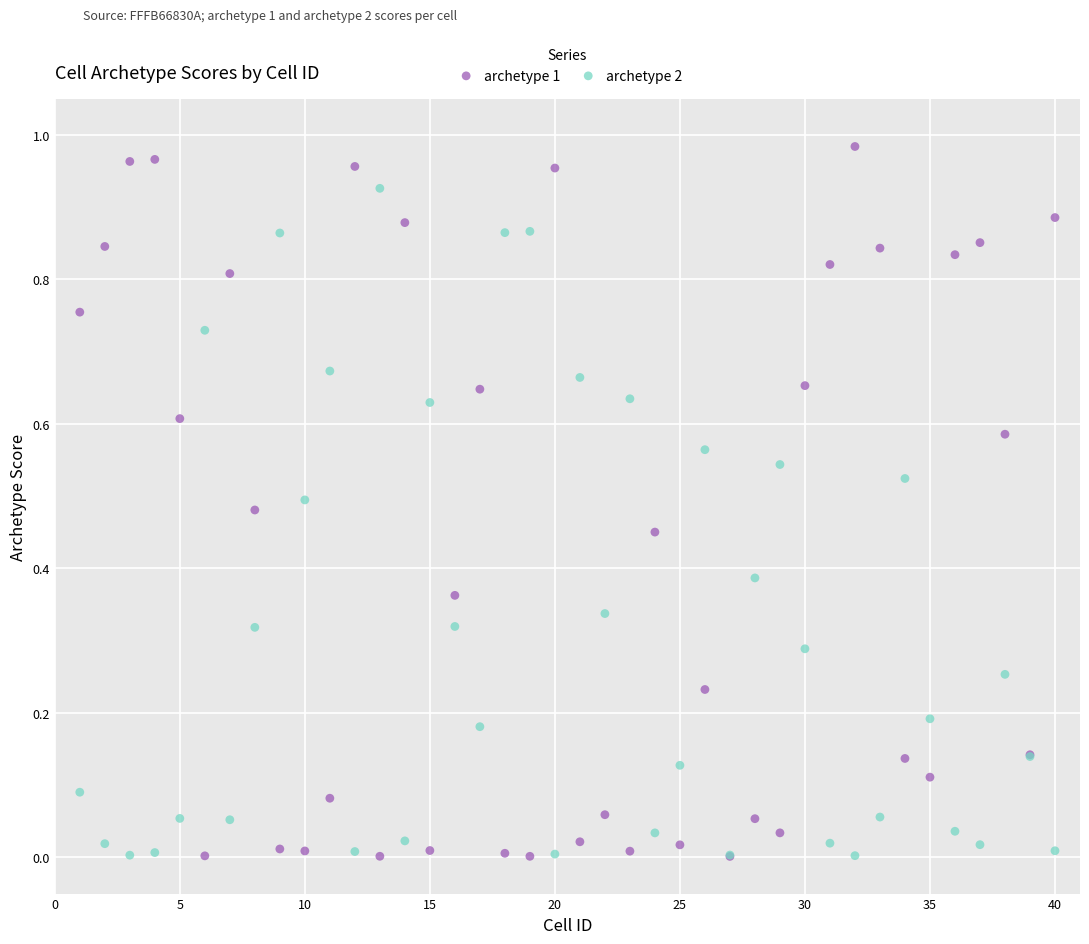

Which series reaches the maximum Y coordinate?

archetype 1